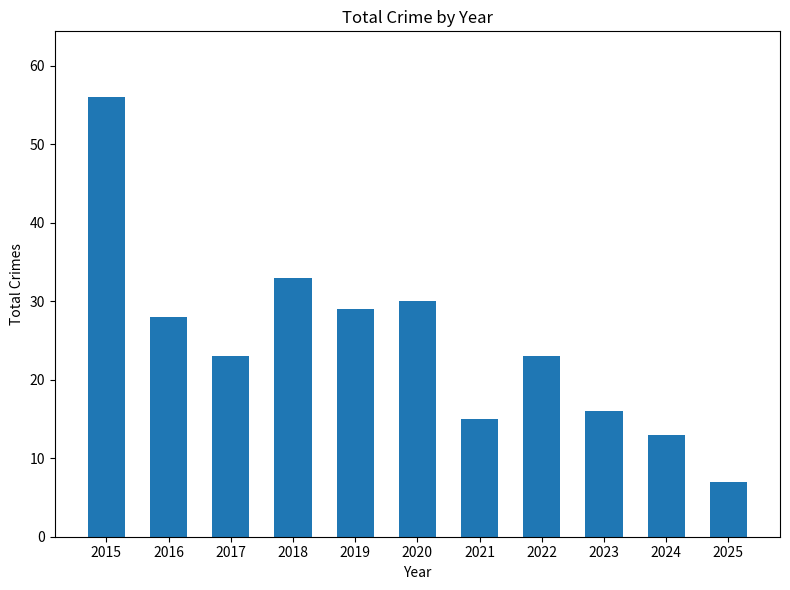

The value at 2017 is 35. True or false?

False